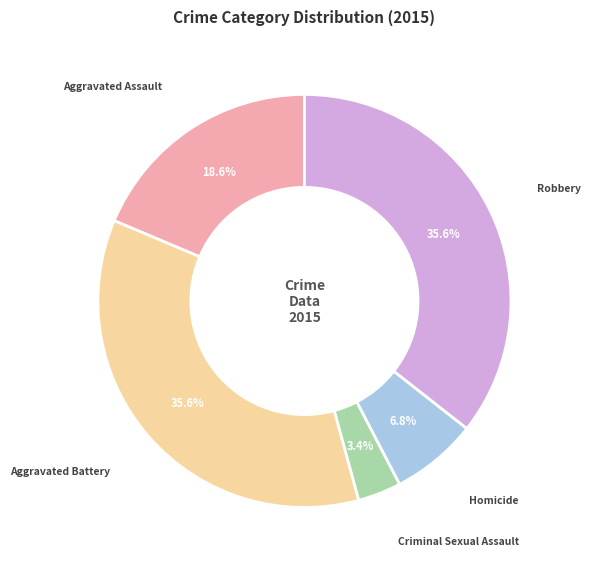

Count the number of slices in the pie.

5